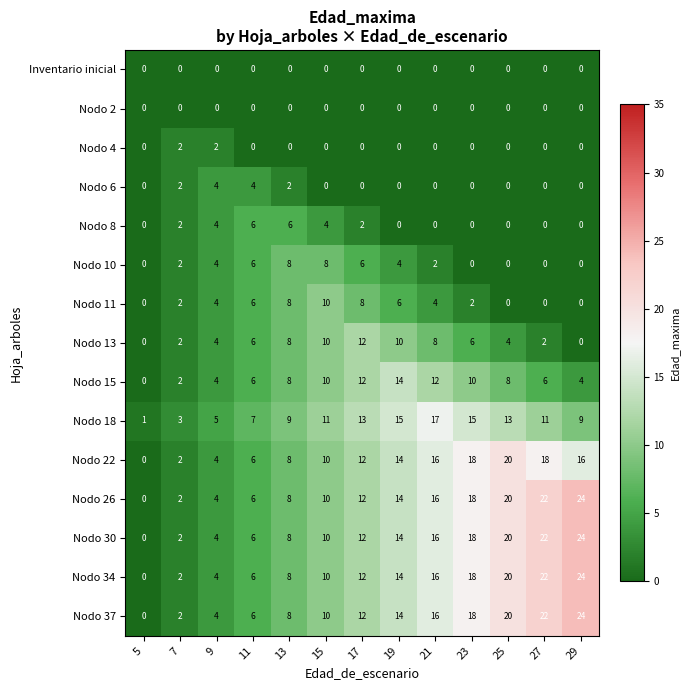

What is the difference between the highest and lowest values at 7?

3